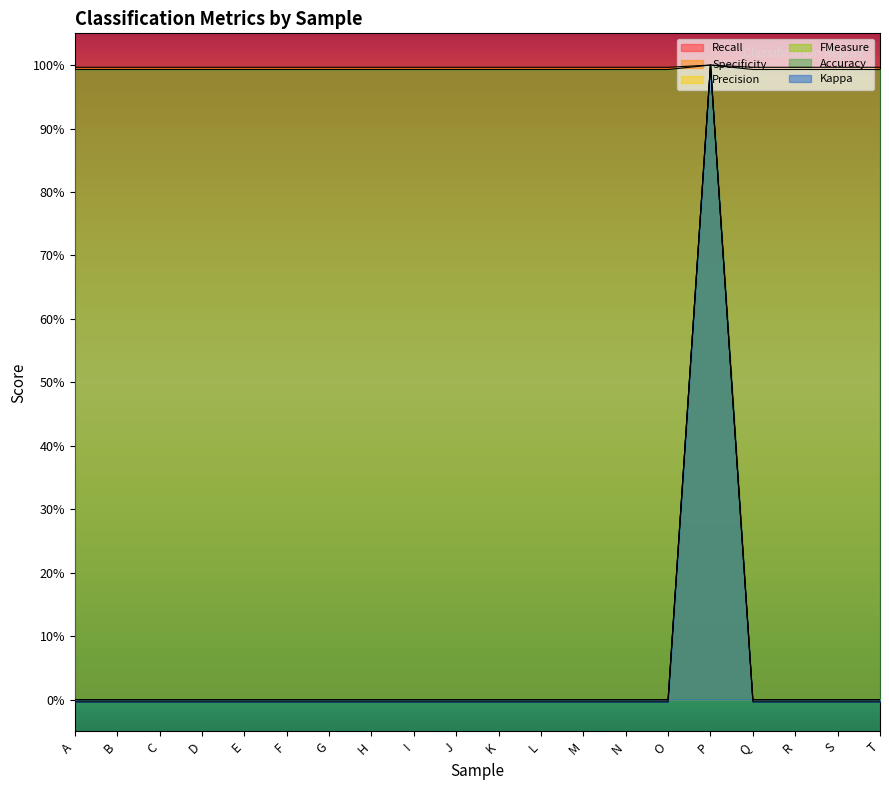

Which series has the widest spread of values?

Kappa